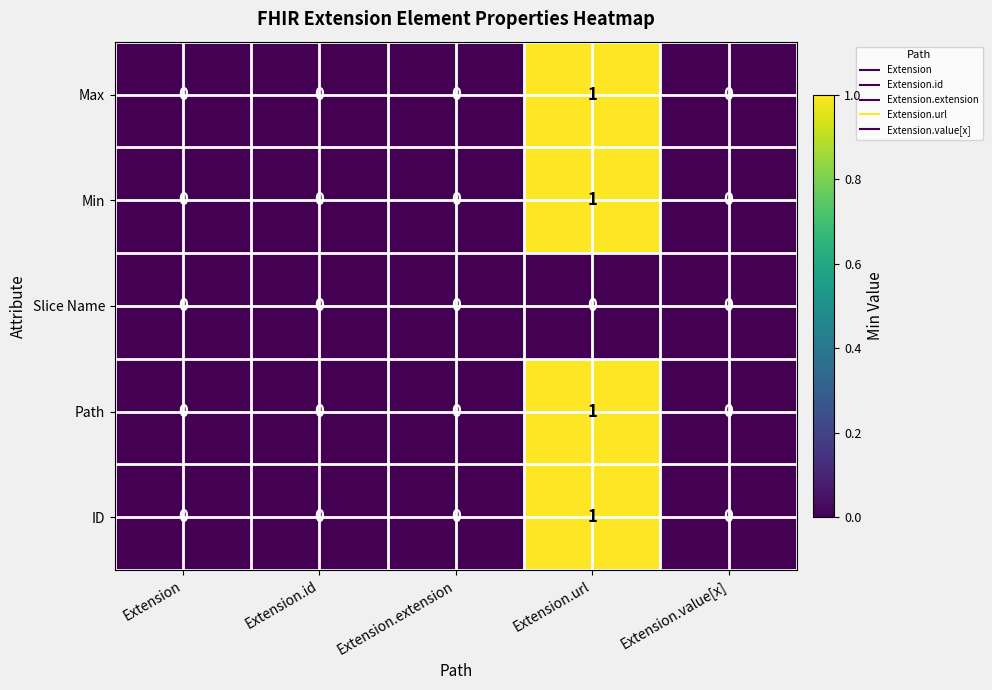

Is it true that ID equals 0 at Extension.id?

True